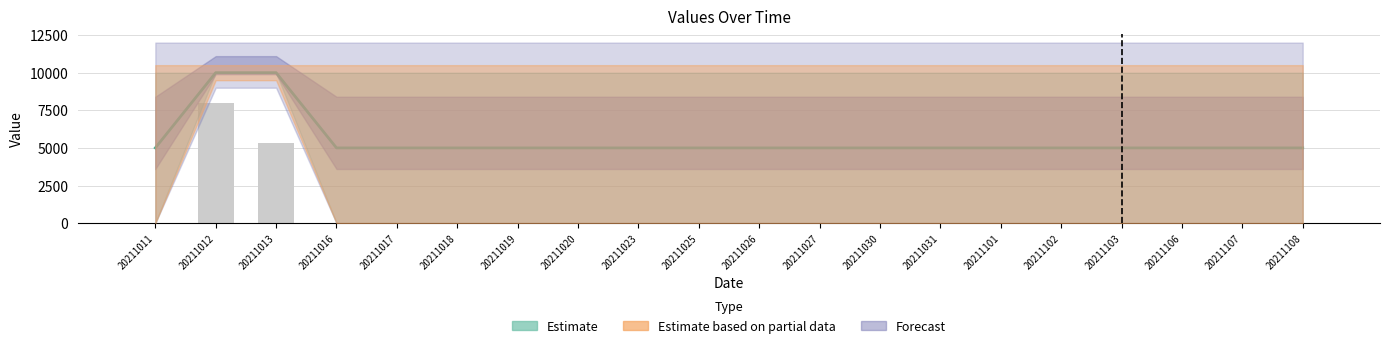

Between 20211019 and 20211026, which is larger?

20211019